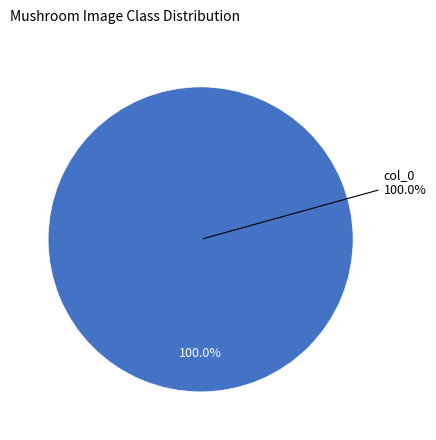

To the nearest percent, what portion does col_0 represent?

100%